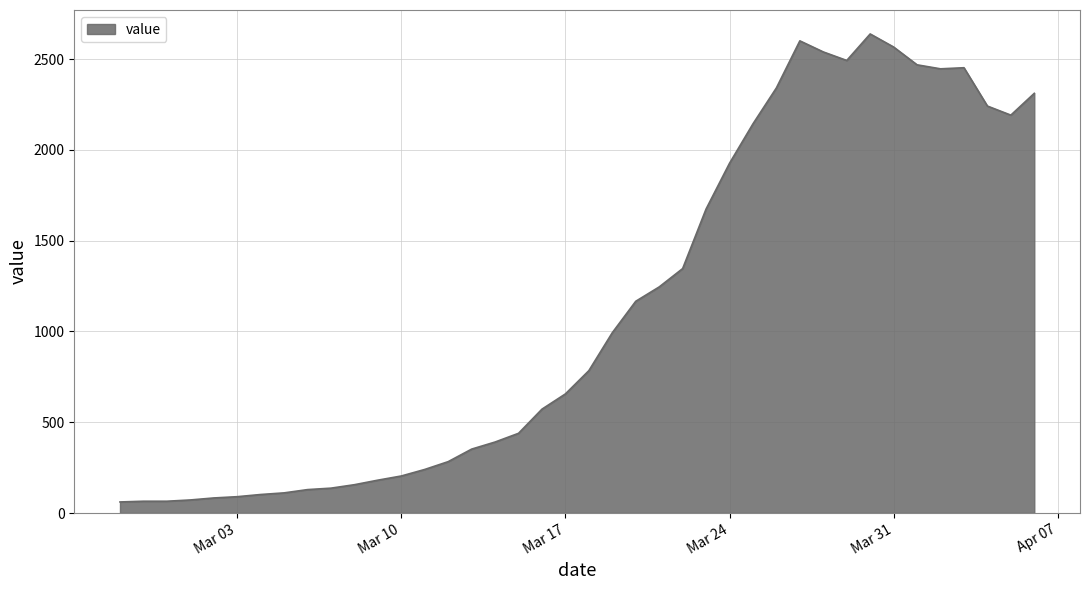

What is the smallest value displayed?

61